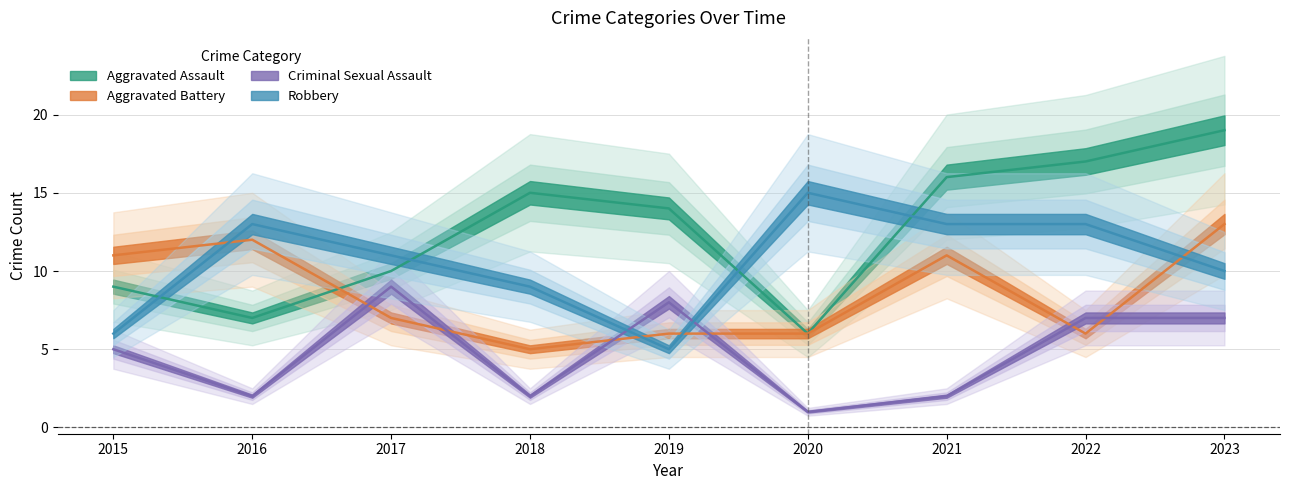

At 2017, list the series in order from smallest to largest.

Aggravated Battery, Criminal Sexual Assault, Aggravated Assault, Robbery